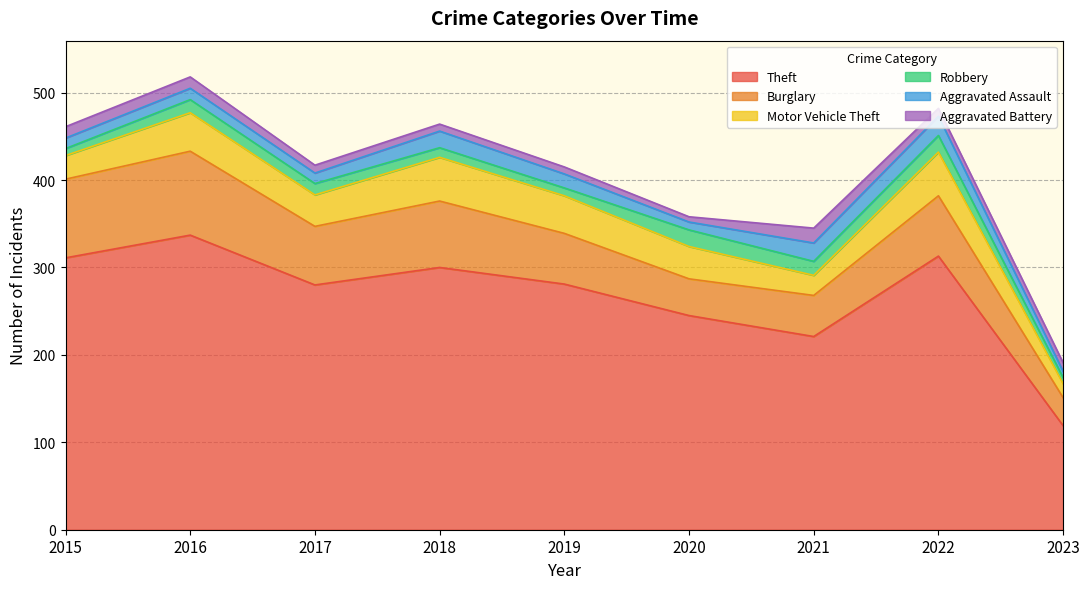

True or false: Aggravated Battery and Burglary intersect in this chart.

False